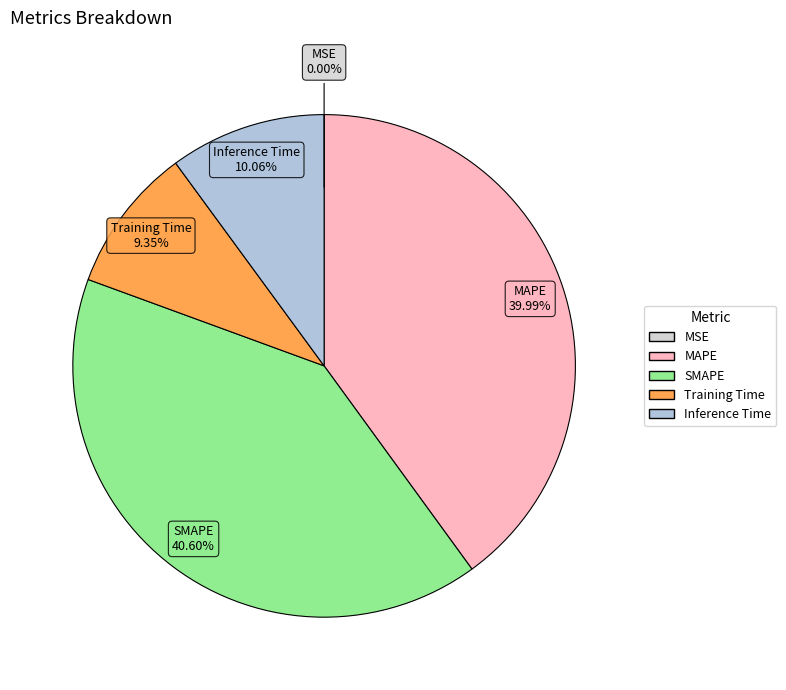

Combined, do Training Time and Inference Time account for over 50%?

No